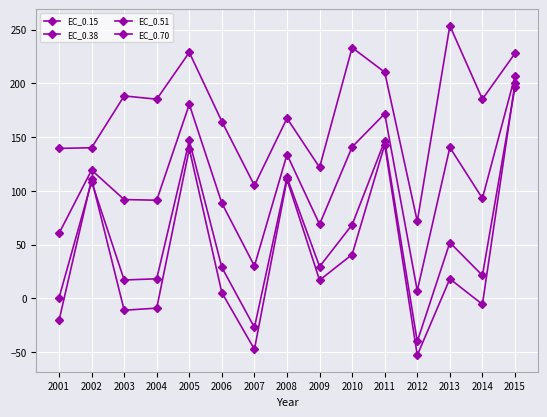

True or false: EC_0.15 has a value of 79.7 at 2015.

False